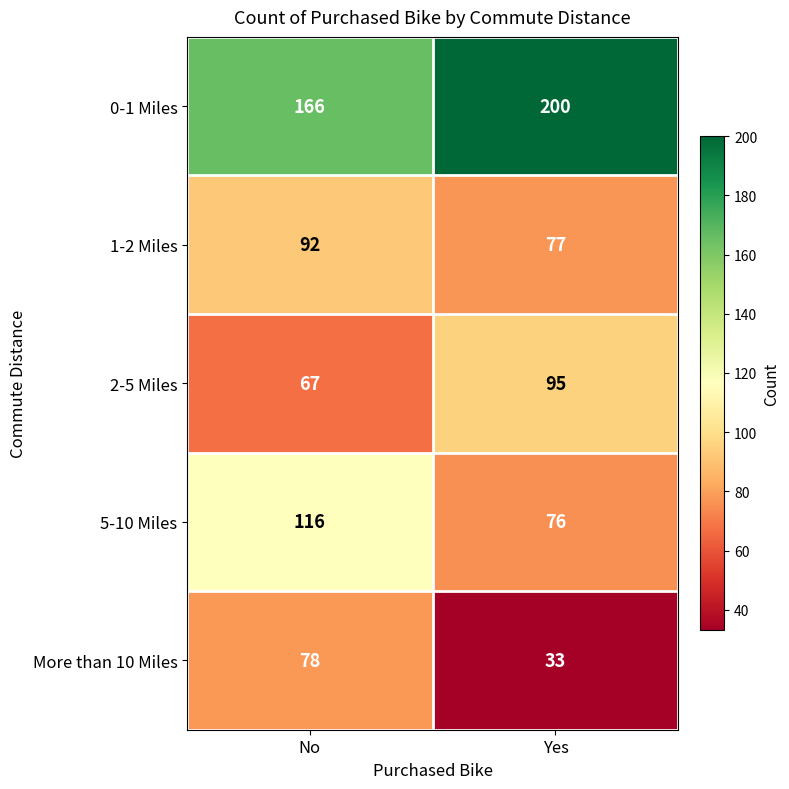

Which category has the lowest value in the 0-1 Miles series?

No